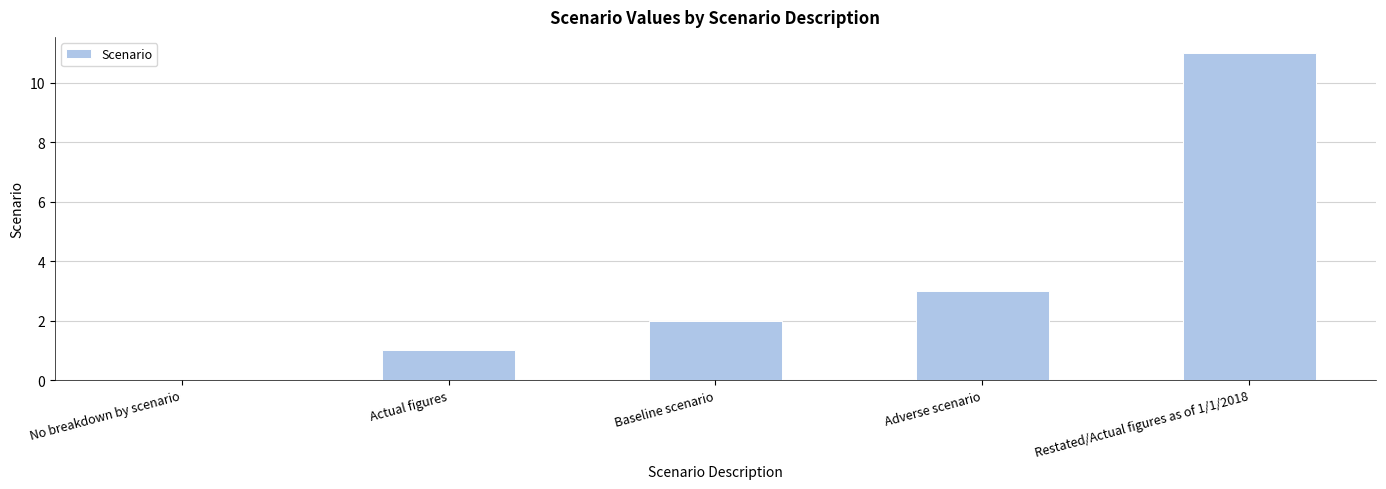

What is the change in value from No breakdown by scenario to Baseline scenario?

+2